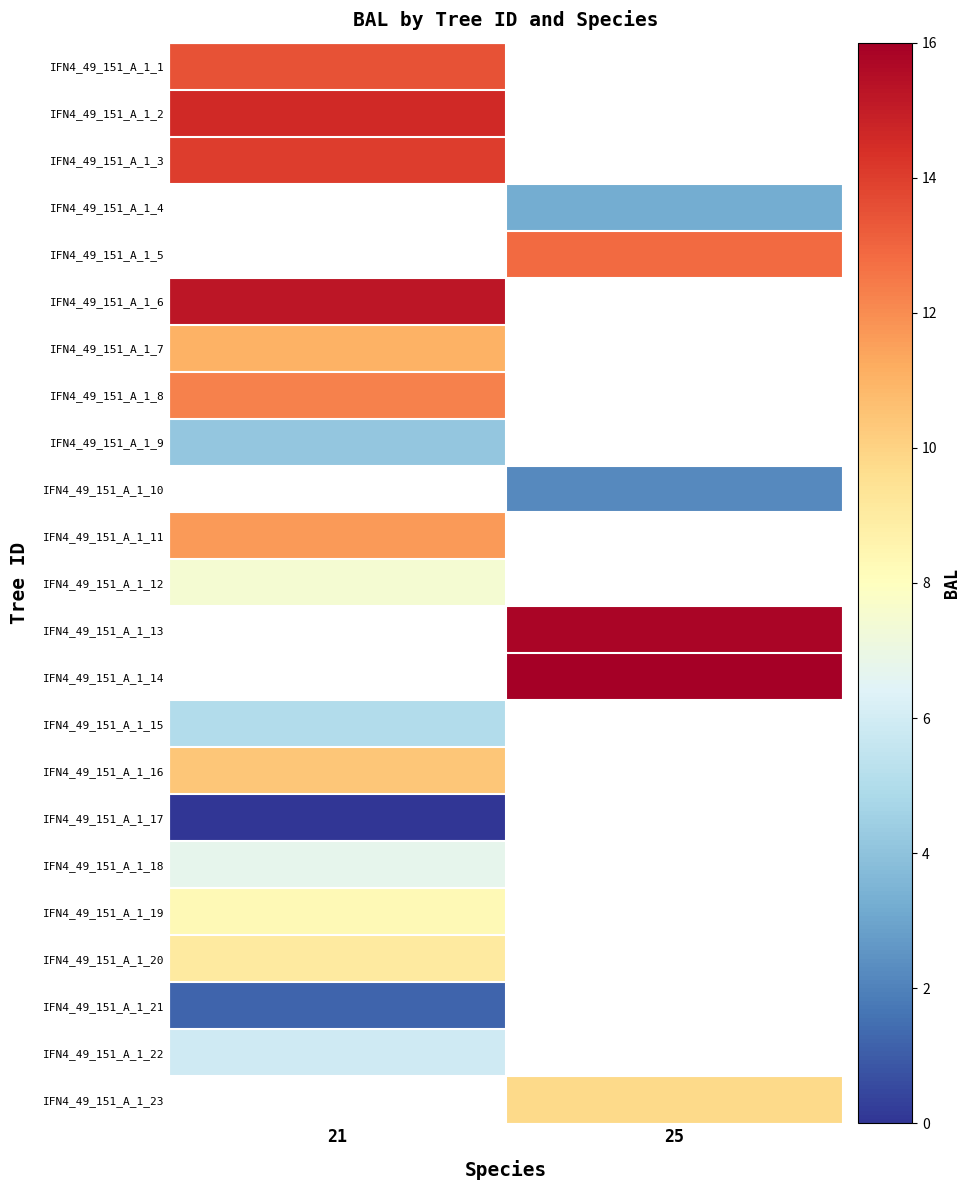

Which has a higher value, 25 or 21?

21